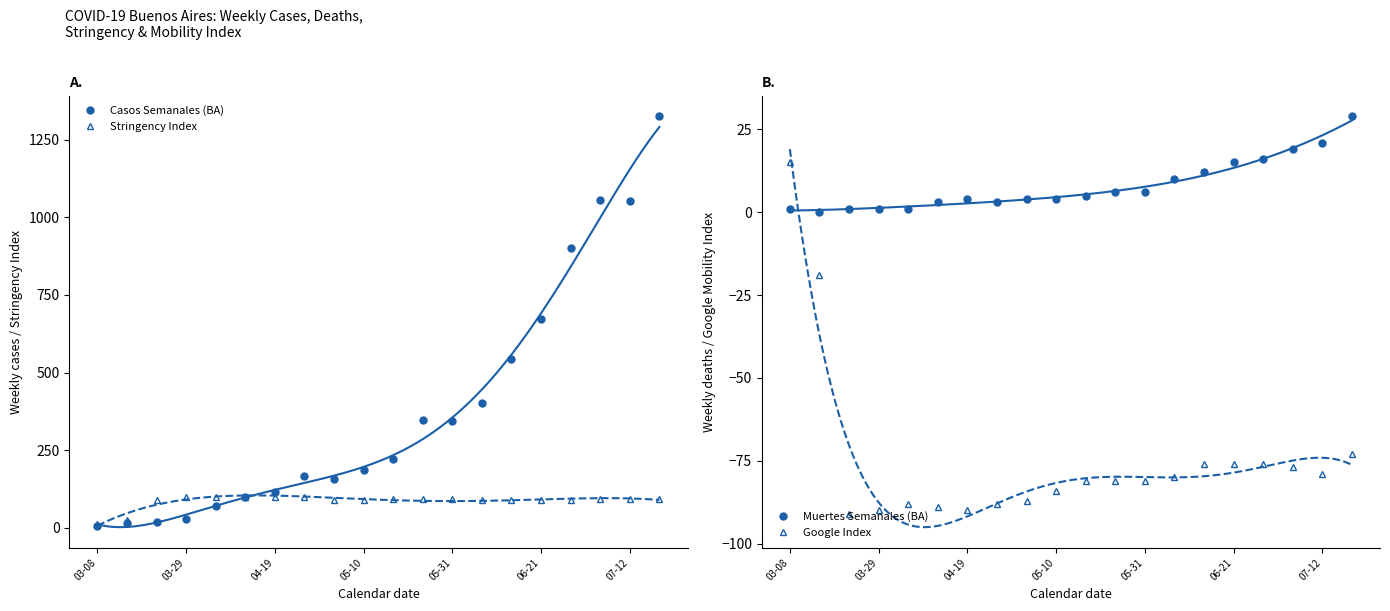

At which label is Casos Semanales (BA) closest to 665?

06-21